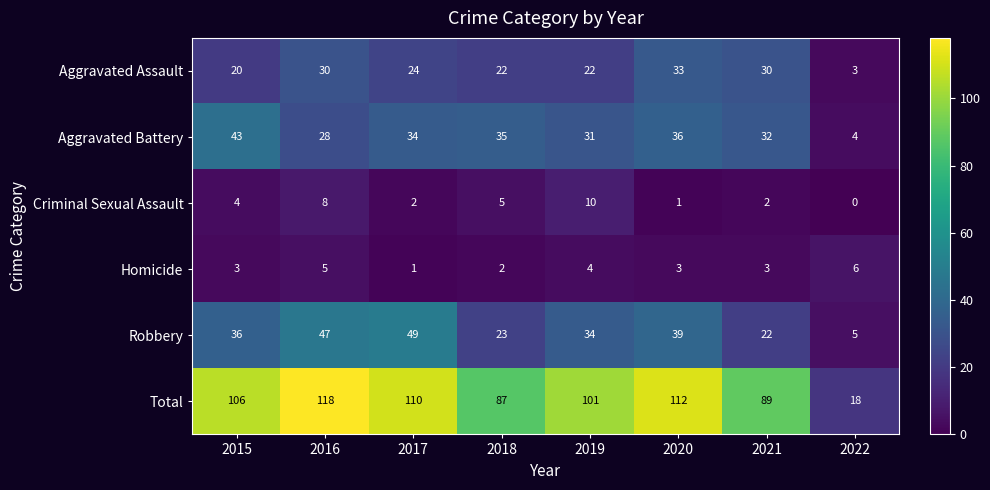

What is the difference between the highest and lowest values at 2018?

85